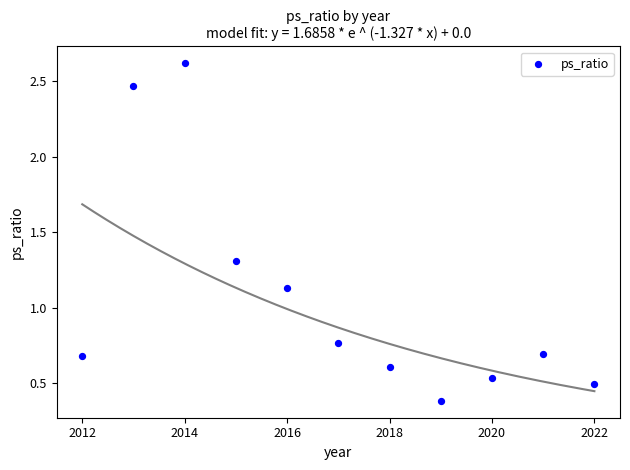

What is the average X value?

2017.0